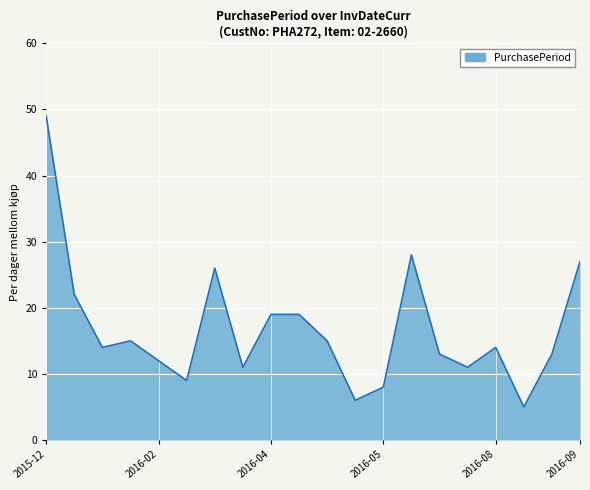

What is the greatest value displayed?

49